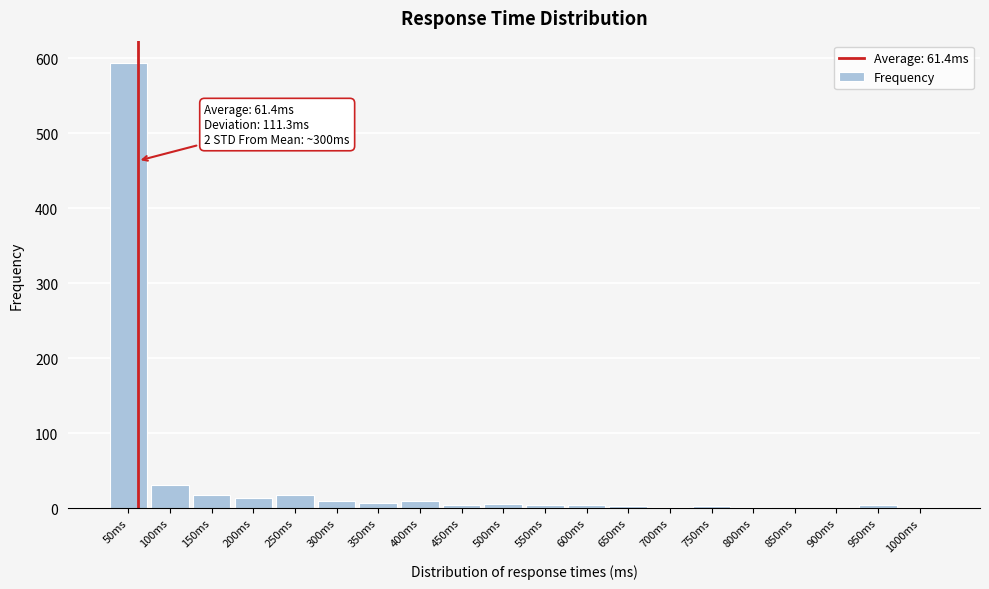

At which label is the value closest to 297?

100ms